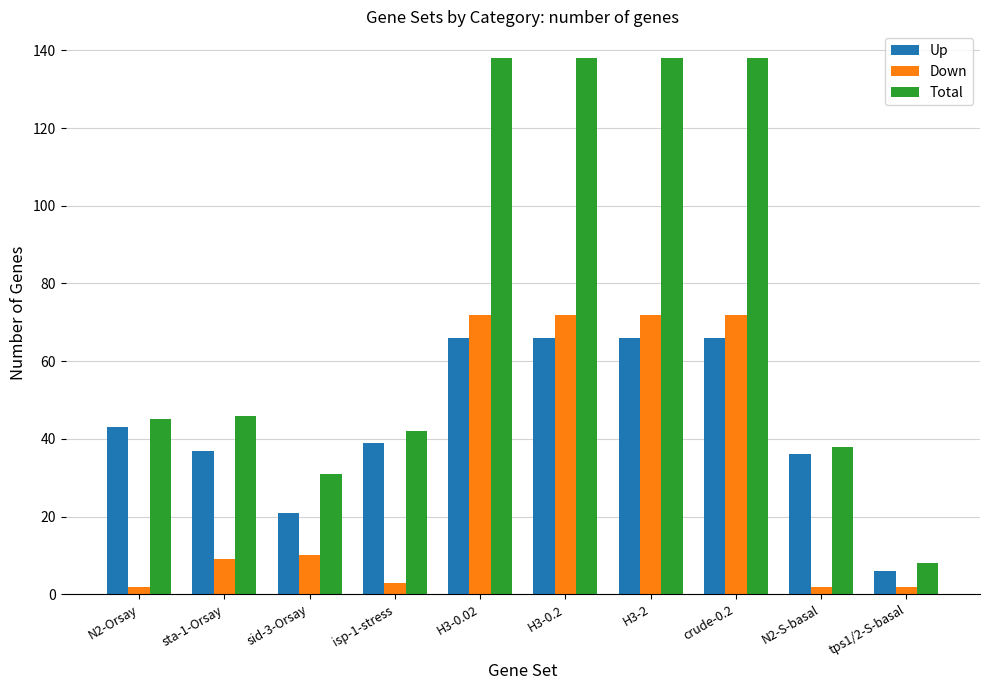

Rank the series by their average value, from highest to lowest.

Total, Up, Down